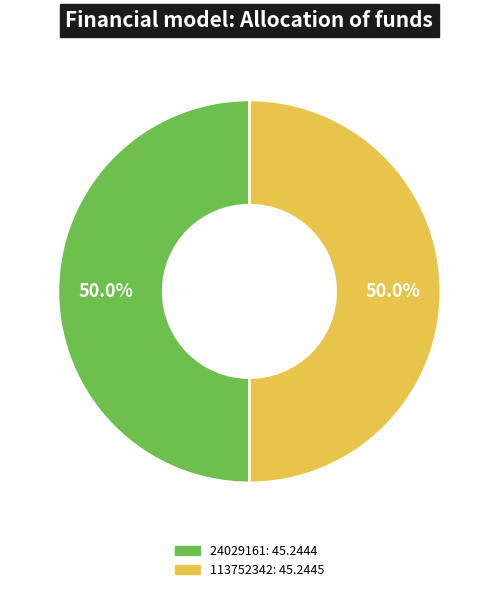

Combined, do 24029161 and 113752342 account for over 50%?

Yes